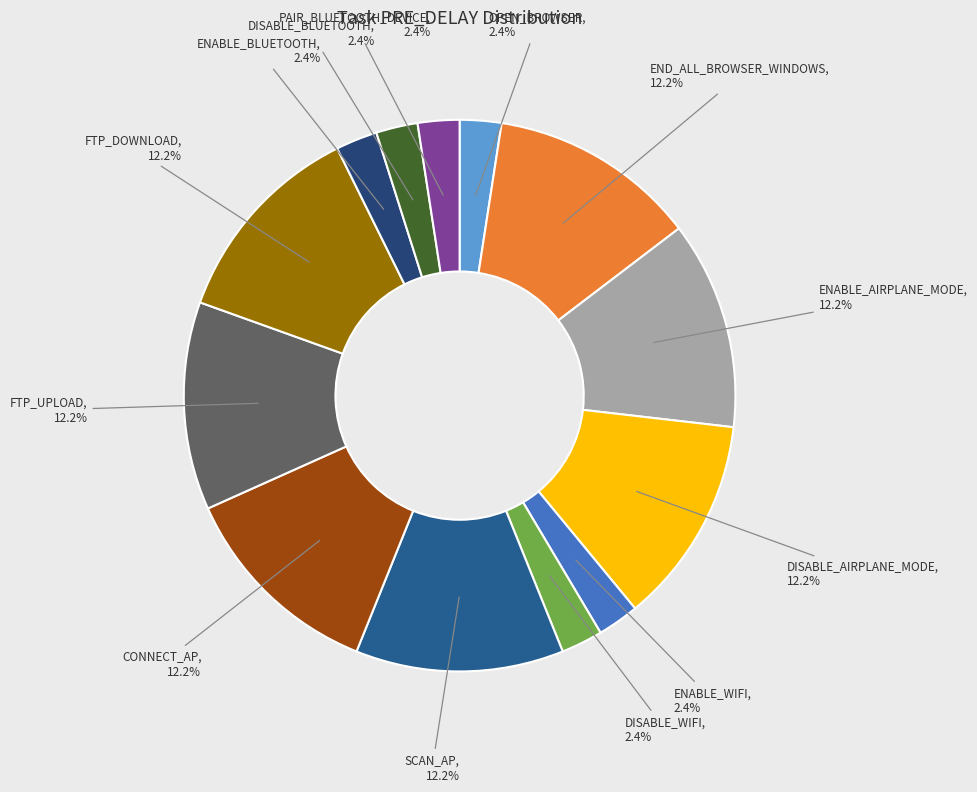

To the nearest percent, what is the average slice percentage?

8%